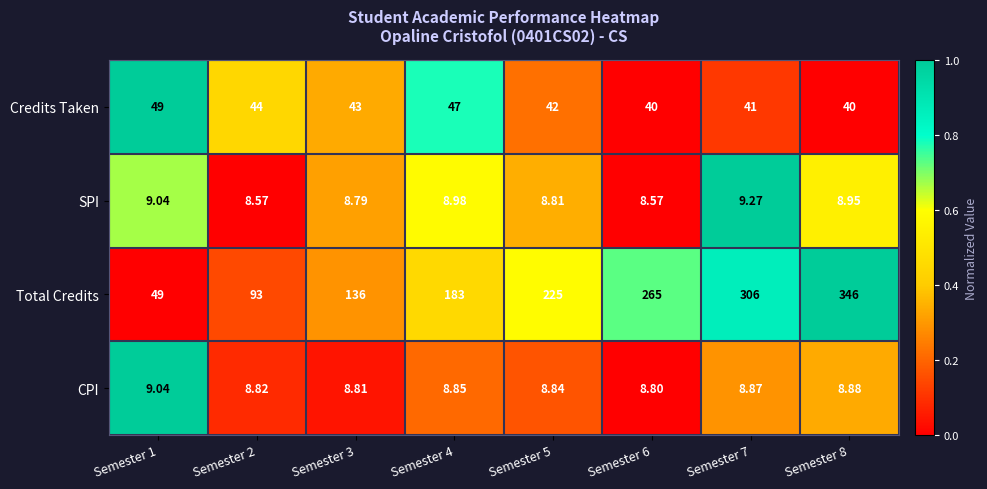

Which series has the largest range (max minus min)?

Total Credits